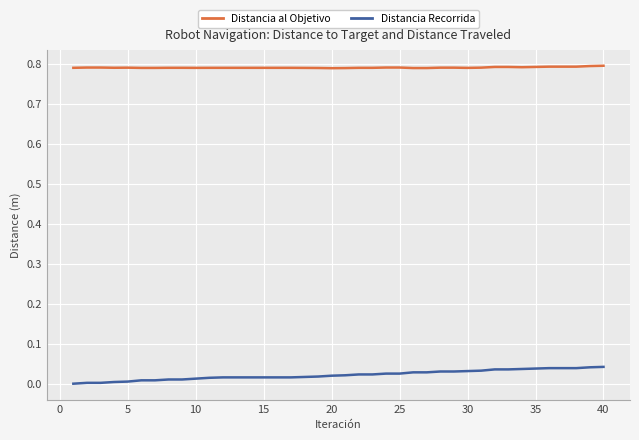

True or false: Distancia al Objetivo and Distancia Recorrida cross at least once.

False